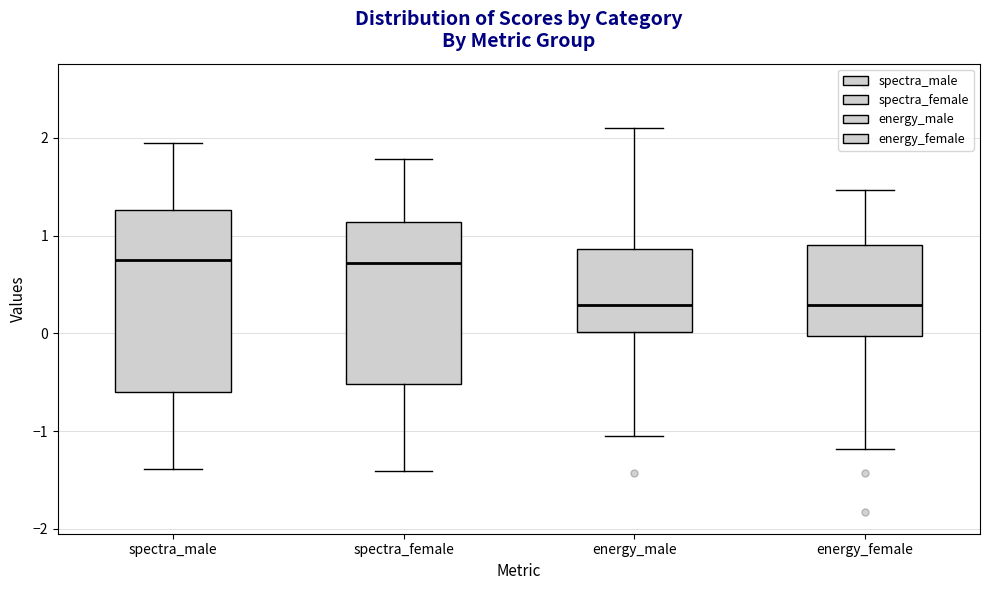

Which box is the tallest, from its lower edge to its upper edge?

spectra_male